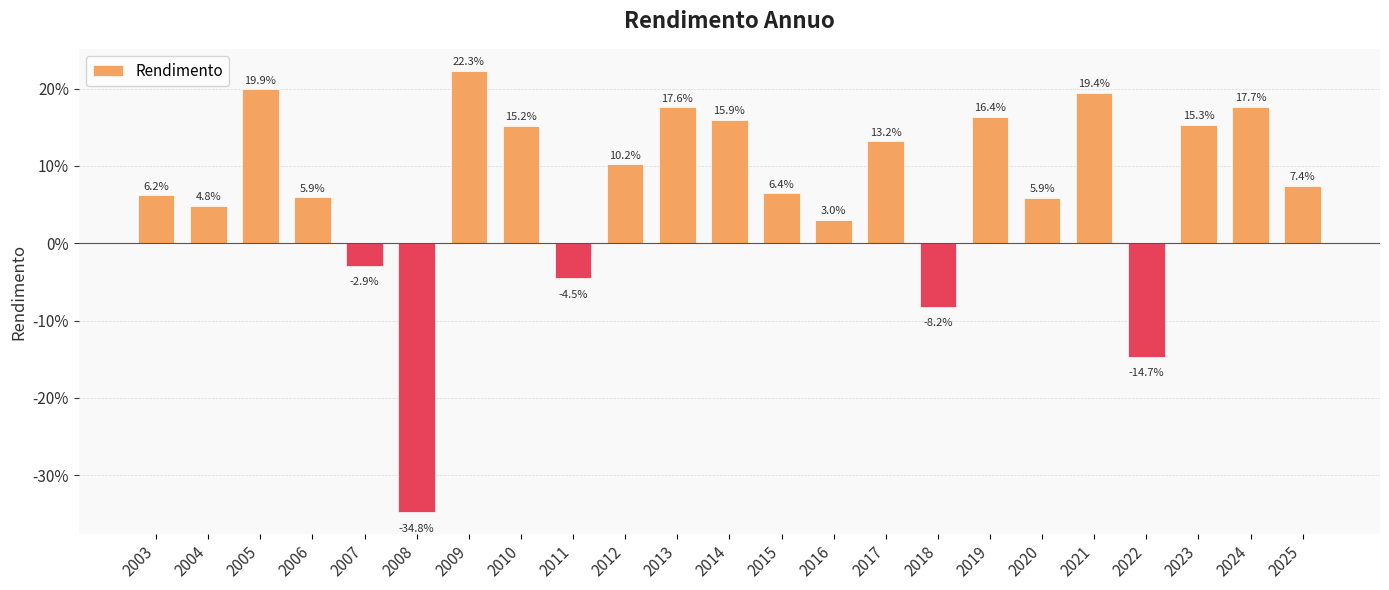

Which category has the highest value across all series?

2009